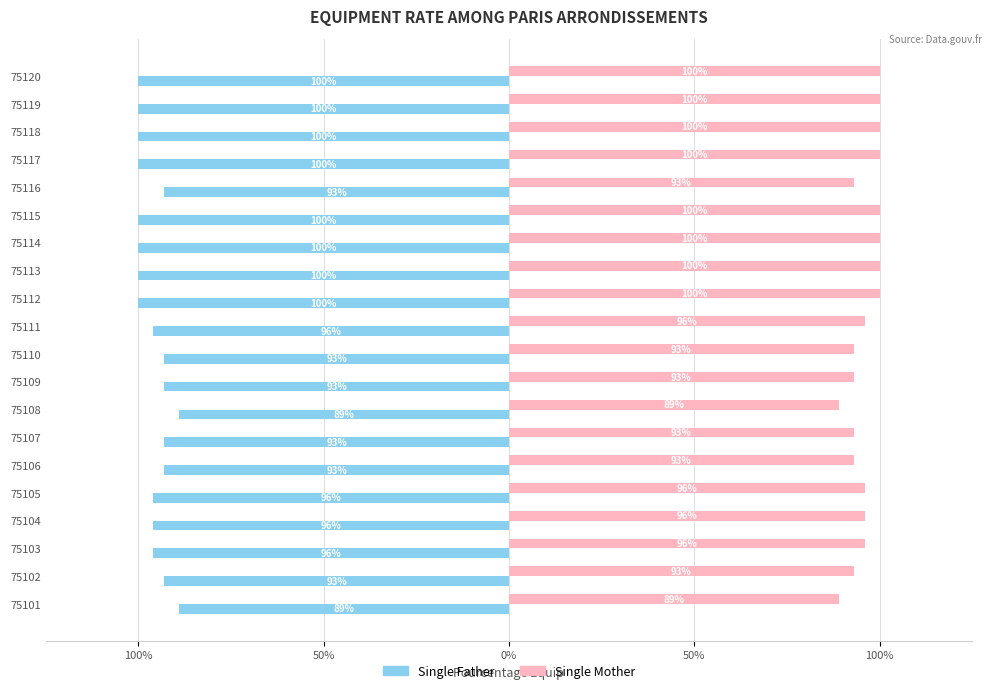

What are all the series names shown in the legend?

Single Father, Single Mother